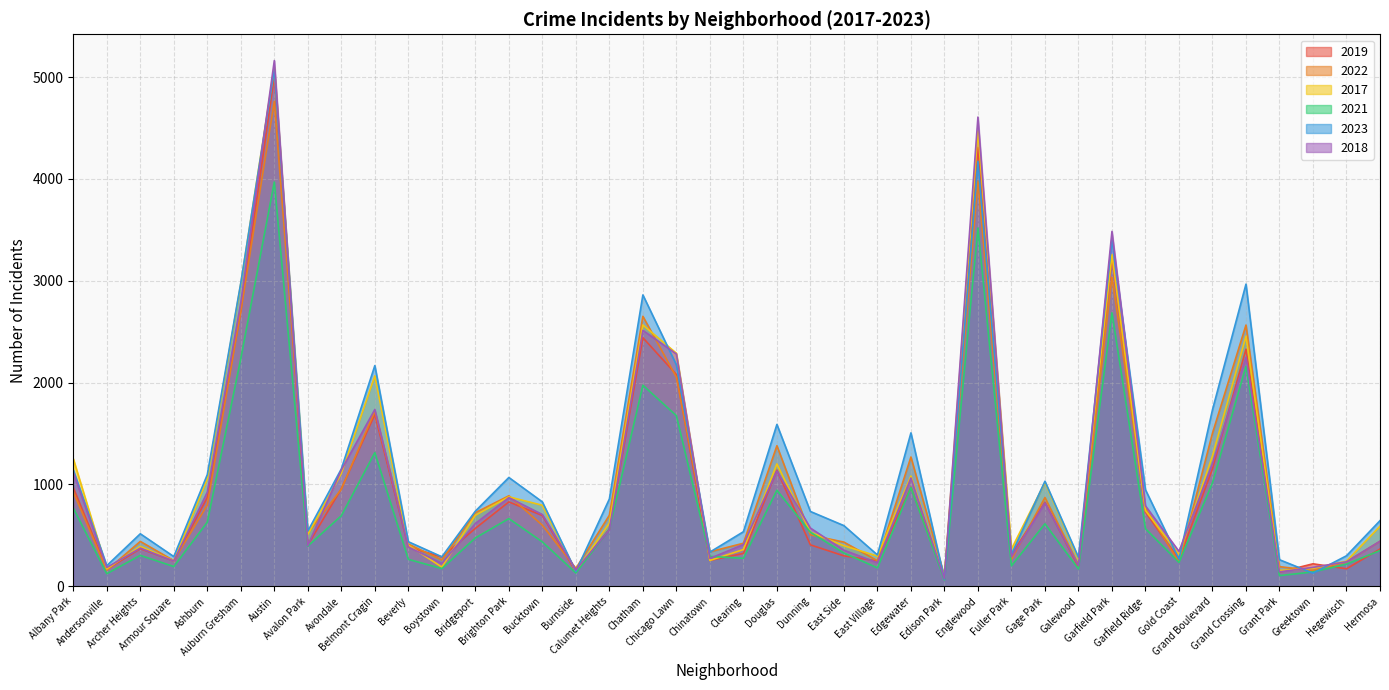

Is the value of 2021 at Calumet Heights greater than the value of 2022 at Edgewater?

No